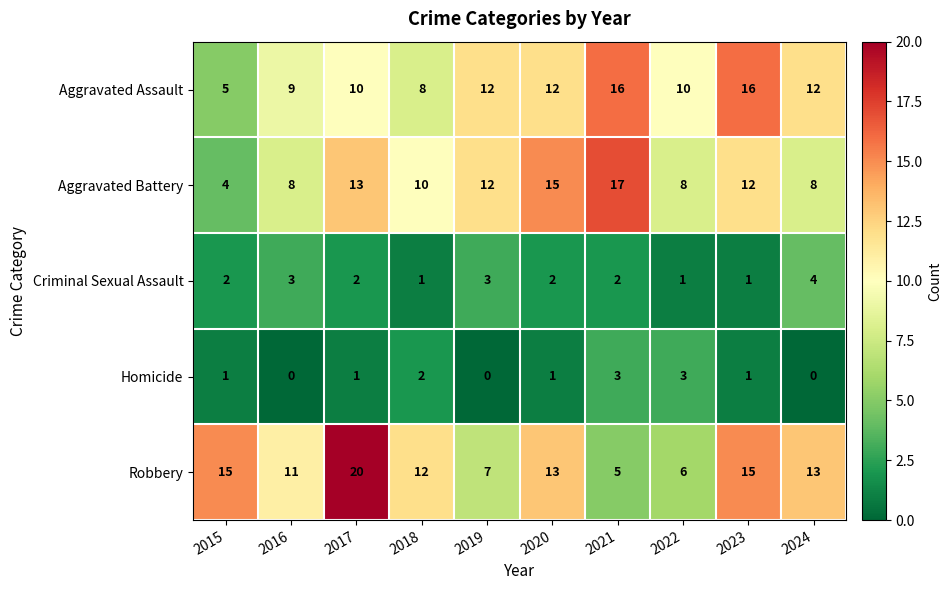

Is it true that Aggravated Battery equals 21 at 2023?

False